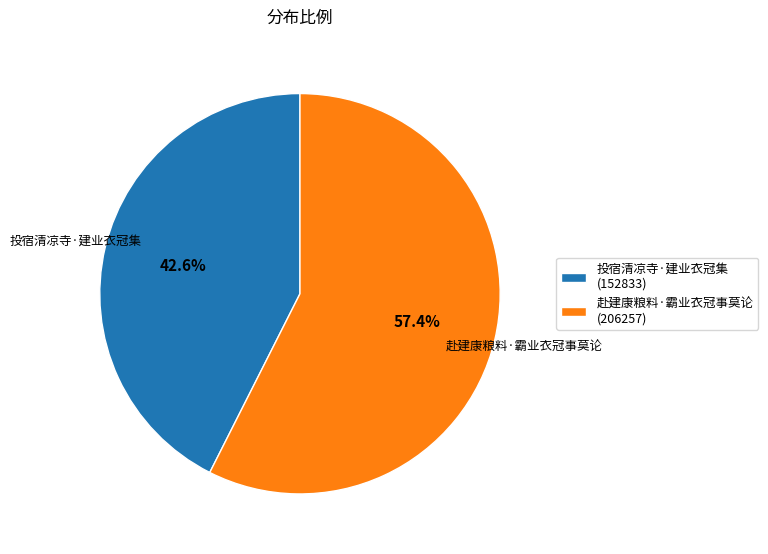

Approximately how many times larger is the value at 赴建康粮料·霸业衣冠事莫论 compared to 投宿清凉寺·建业衣冠集?

1.3